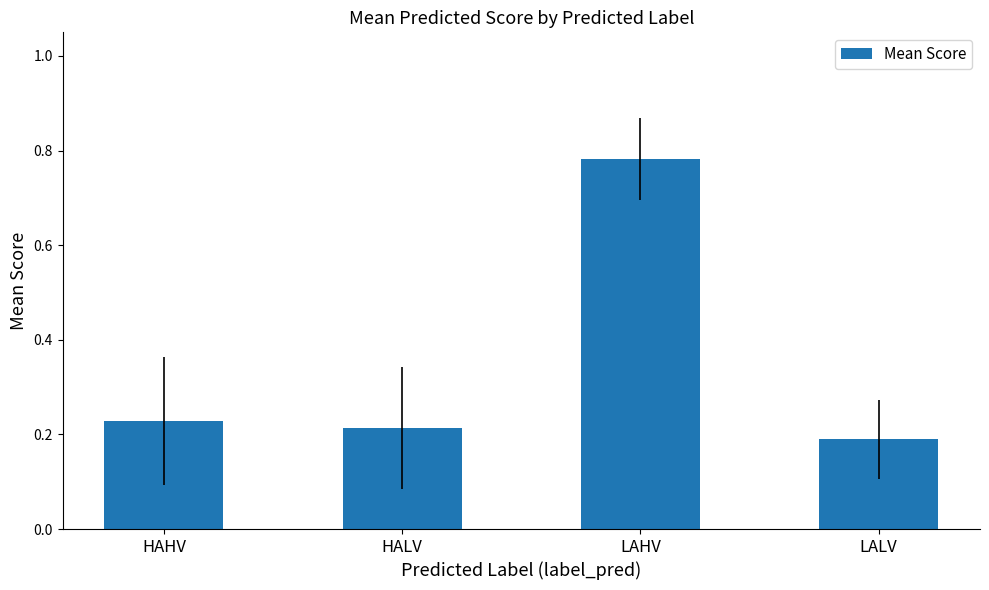

What position from the right is HALV?

3